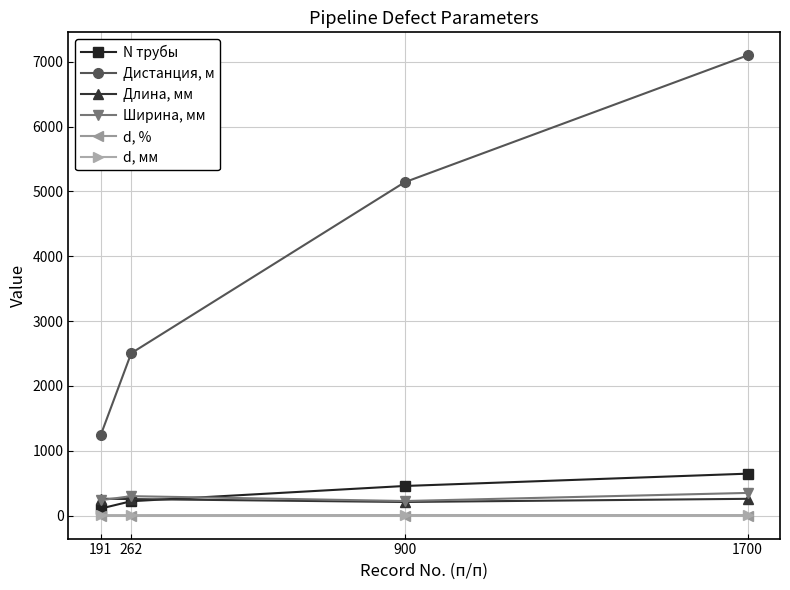

True or false: Дистанция, м and d, мм cross at least once.

False